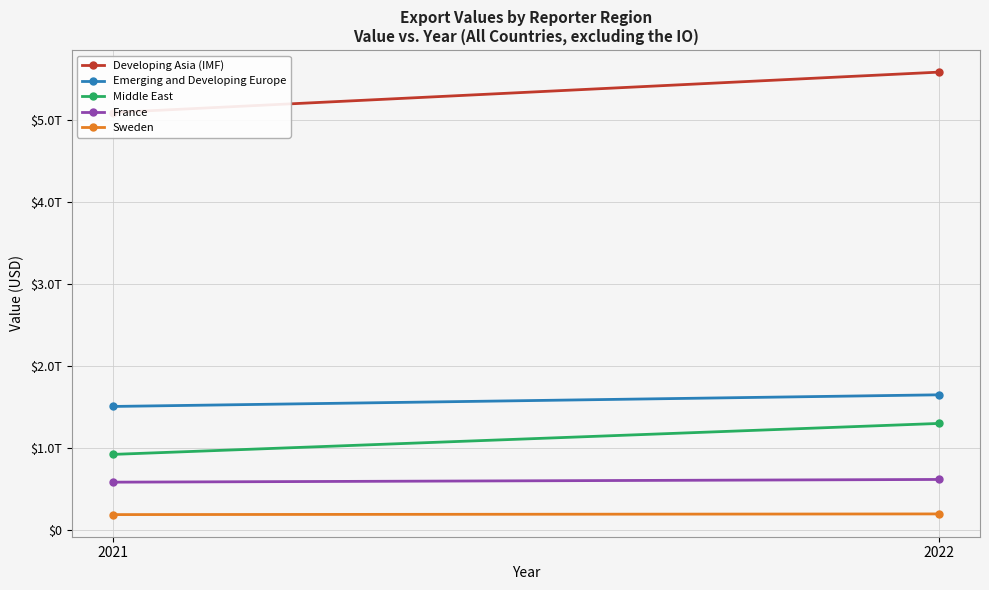

What is the sum of all Sweden values?

387350749360